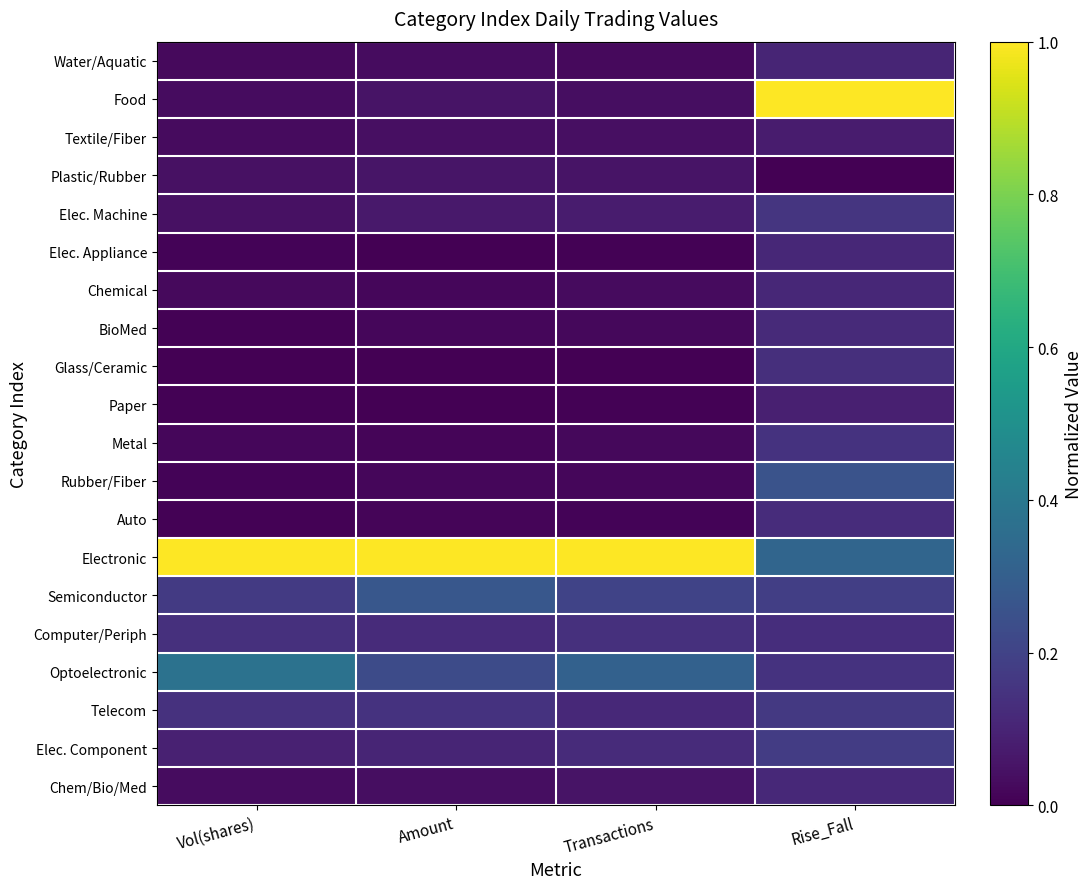

What is the spread (max minus min) of values at Rise_Fall?

1.0